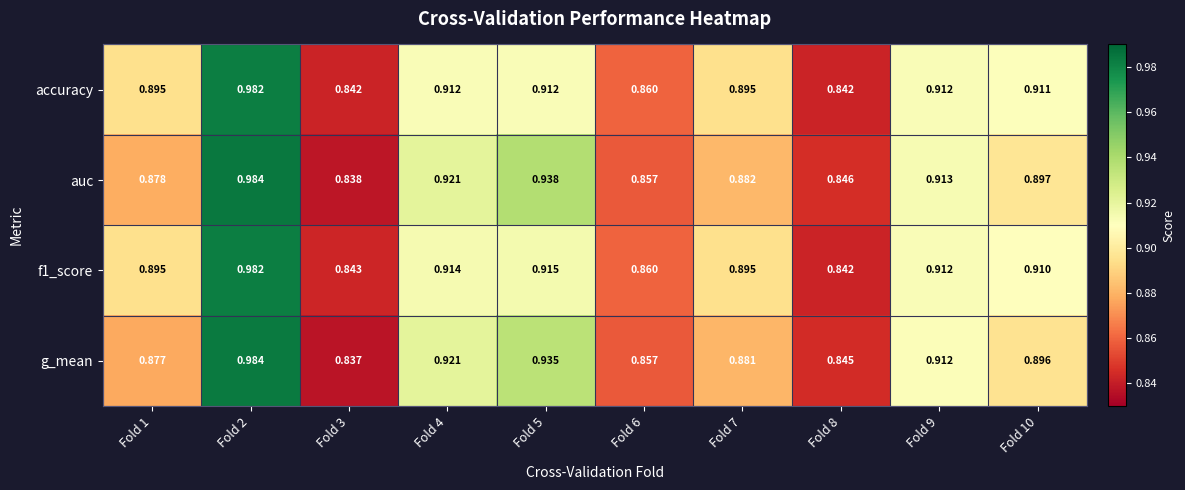

Which series has the widest spread of values?

g_mean